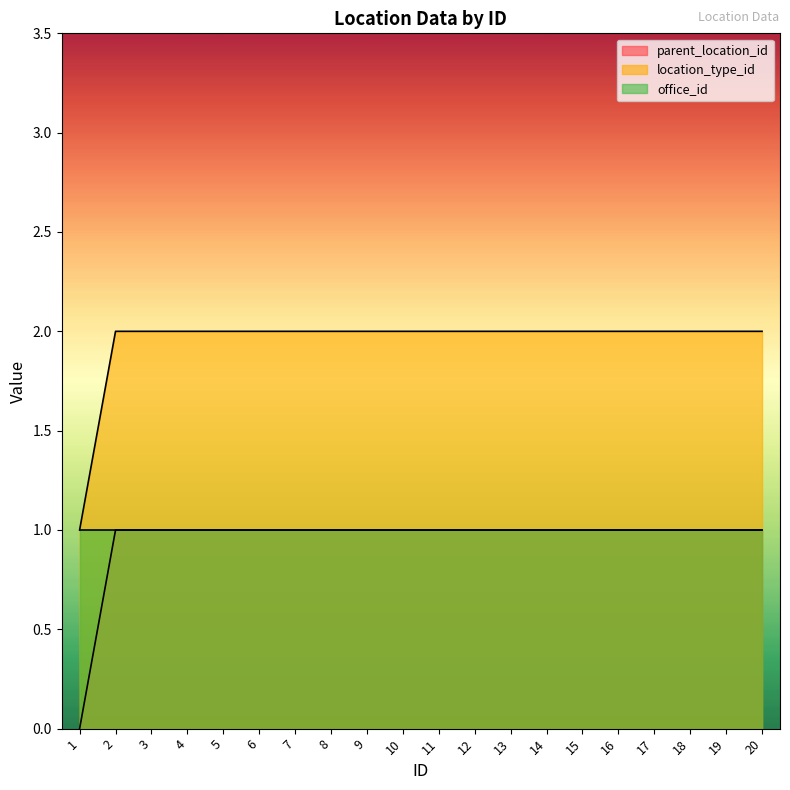

Reading left to right, extract all data points from this chart.

parent_location_id: 1=0	2=1	3=1	4=1	5=1	6=1	7=1	8=1	9=1	10=1	11=1	12=1	13=1	14=1	15=1	16=1	17=1	18=1	19=1	20=1
location_type_id: 1=1	2=2	3=2	4=2	5=2	6=2	7=2	8=2	9=2	10=2	11=2	12=2	13=2	14=2	15=2	16=2	17=2	18=2	19=2	20=2